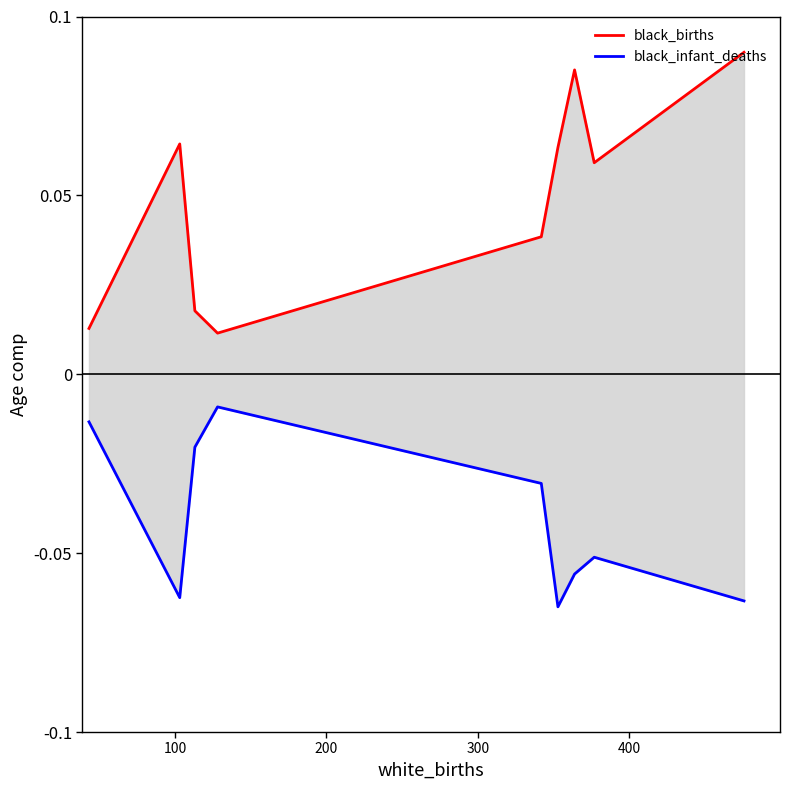

Rank the series at 300 from highest to lowest value.

black_births, black_infant_deaths